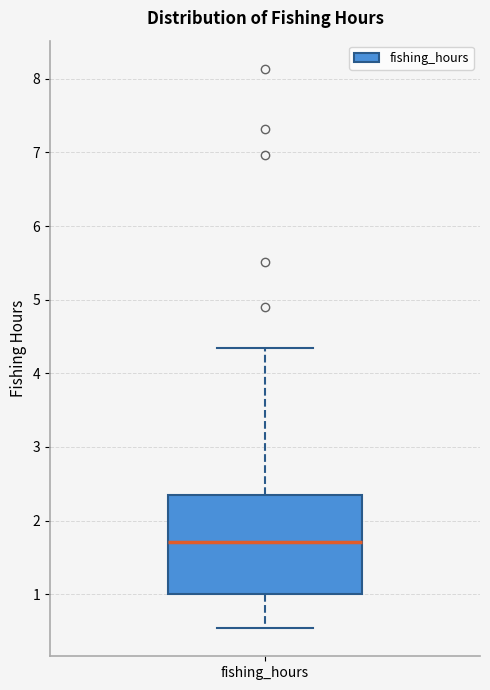

Where does the median line of the box for fishing_hours sit on the y-axis? The values are not printed on the chart, so give them approximately, as read against the axis.

1.7